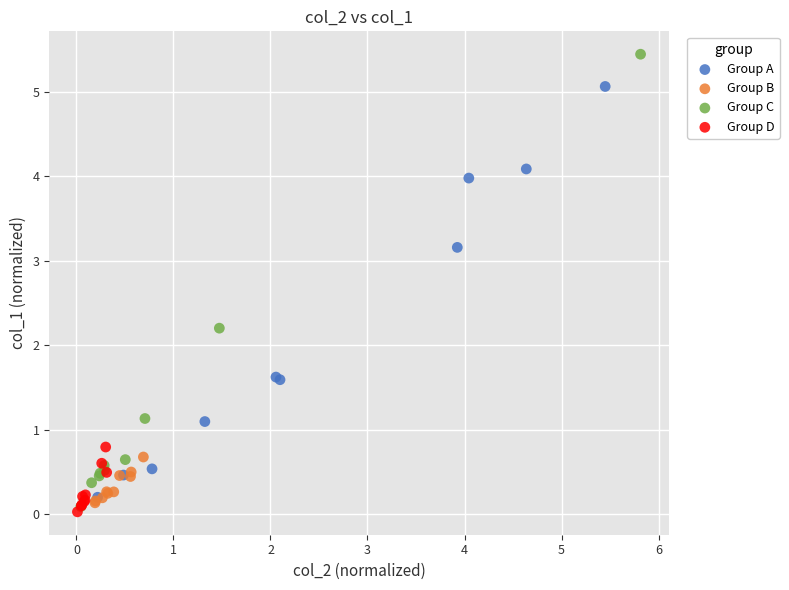

Which series reaches the maximum Y coordinate?

Group C